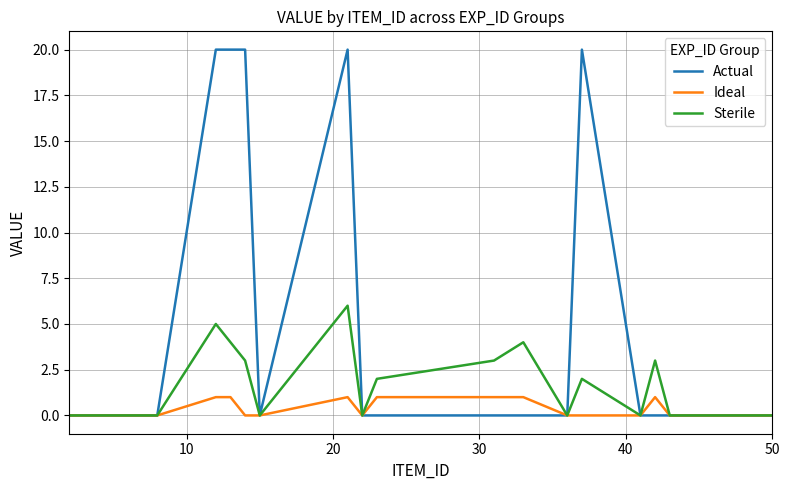

What is the highest value of the Actual series?

20